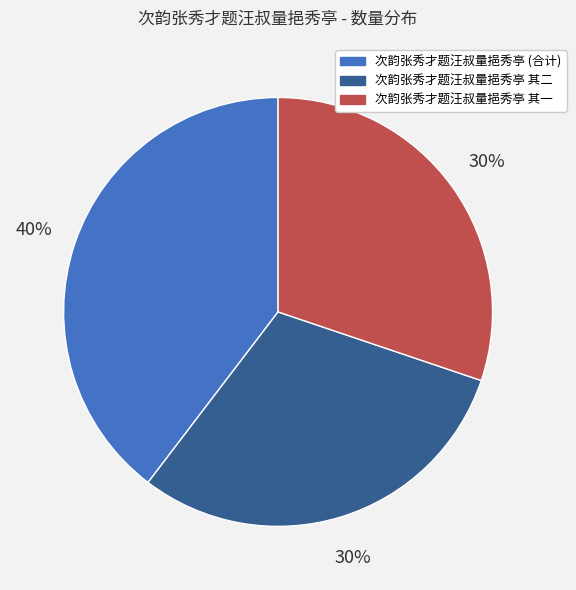

To the nearest percent, what percentage of the pie is 次韵张秀才题汪叔量挹秀亭 其一?

30%